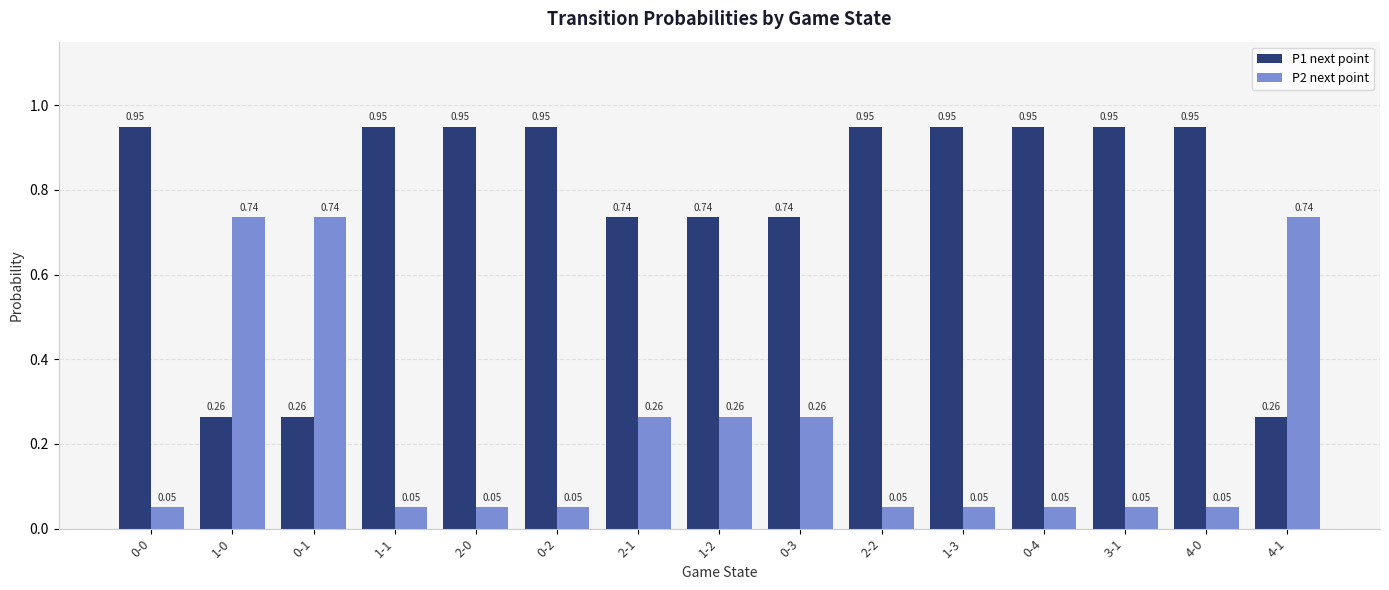

What is the sum of all P1 next point values?

11.5